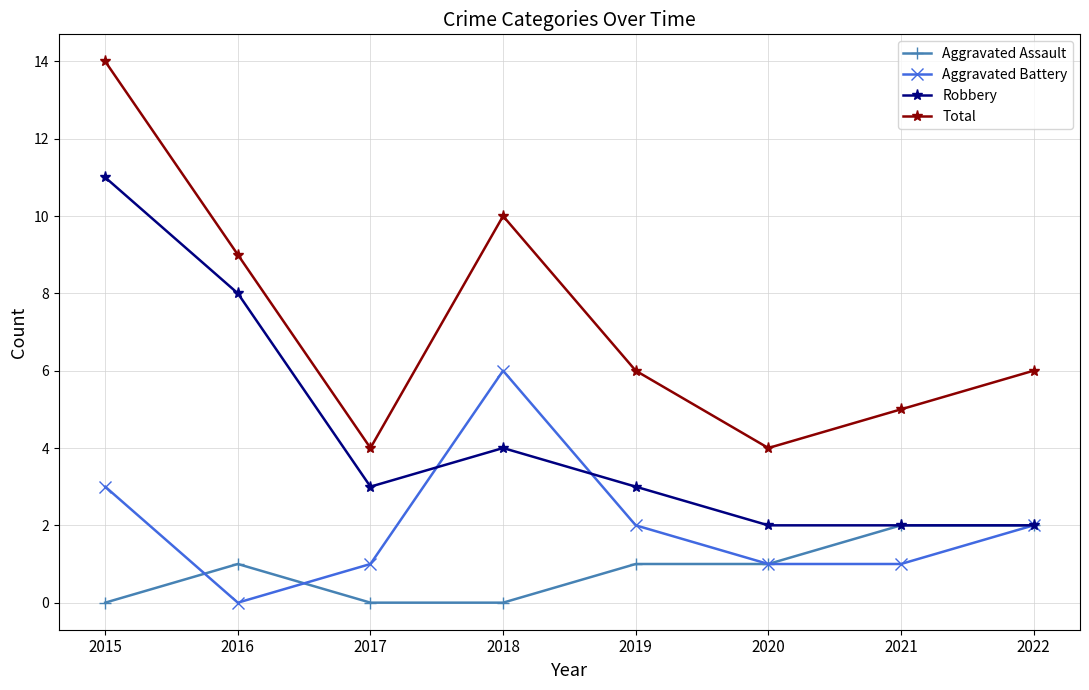

Rank the series by their average value, from highest to lowest.

Total, Robbery, Aggravated Battery, Aggravated Assault